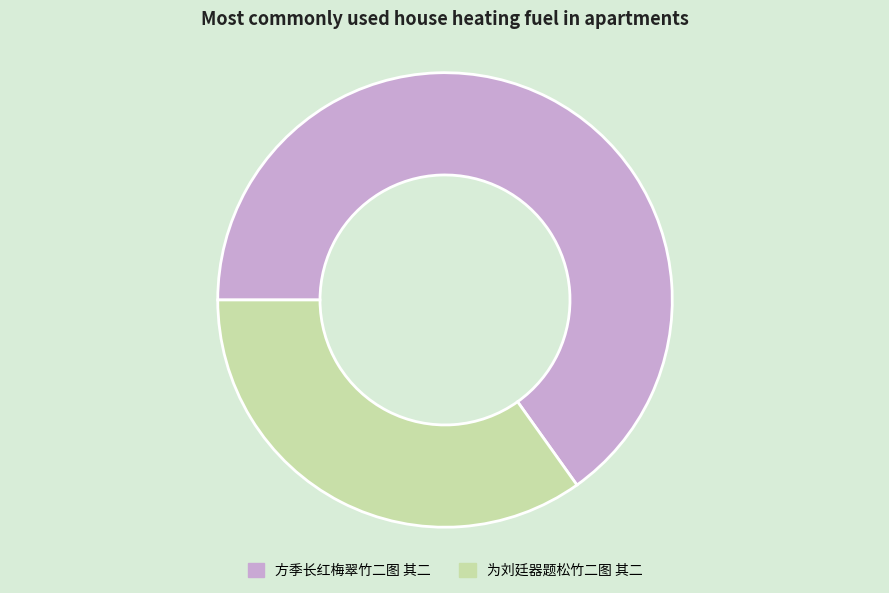

Does 方季长红梅翠竹二图 其二 account for over 50% of the chart?

Yes